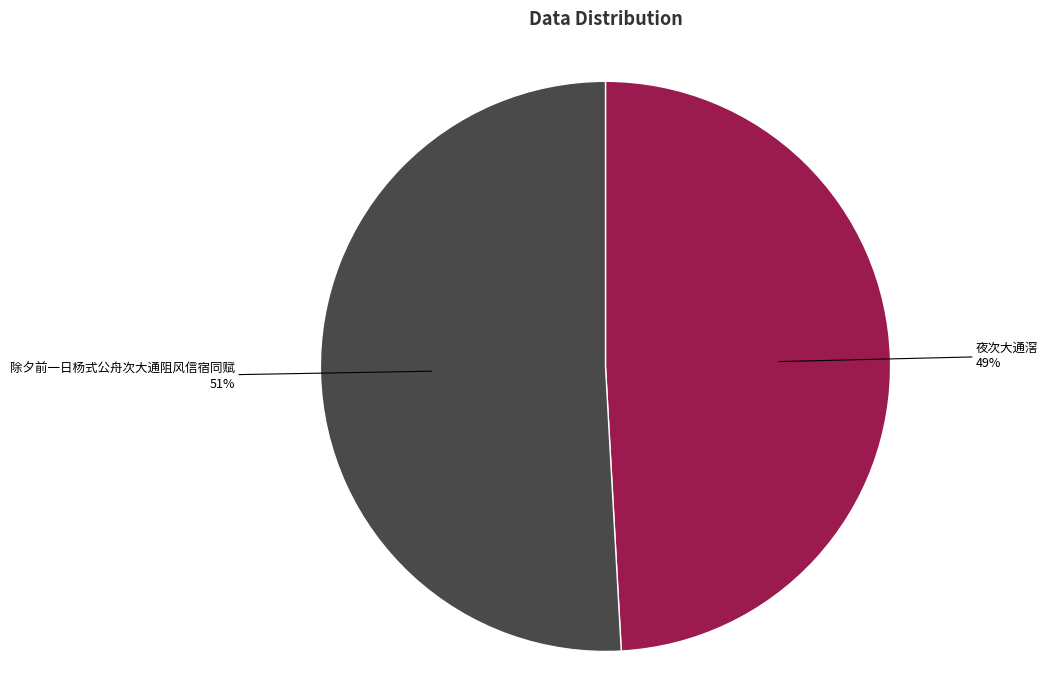

To the nearest percent, what is the average slice percentage?

50%